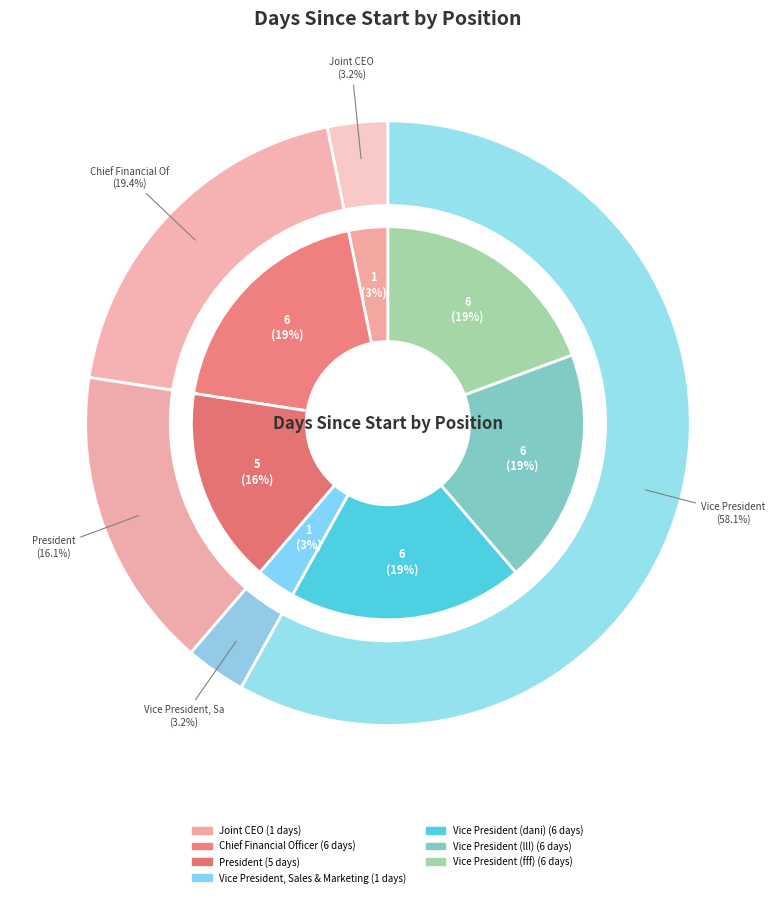

What is the change in value from Vice President, Sales & Marketing to Vice President (dani)?

+5